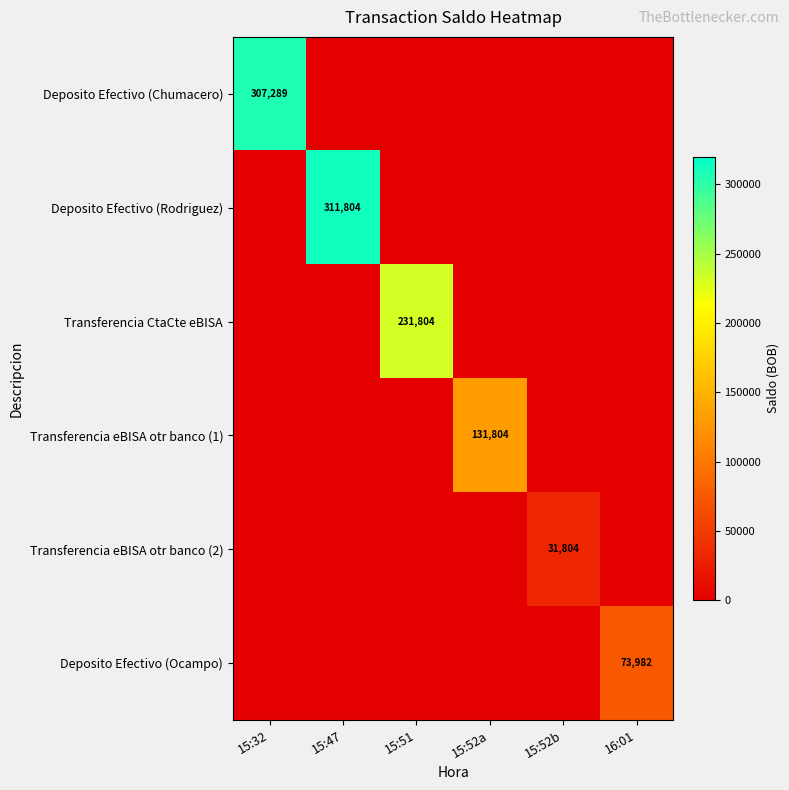

At how many categories does at least one series exceed 34831?

5